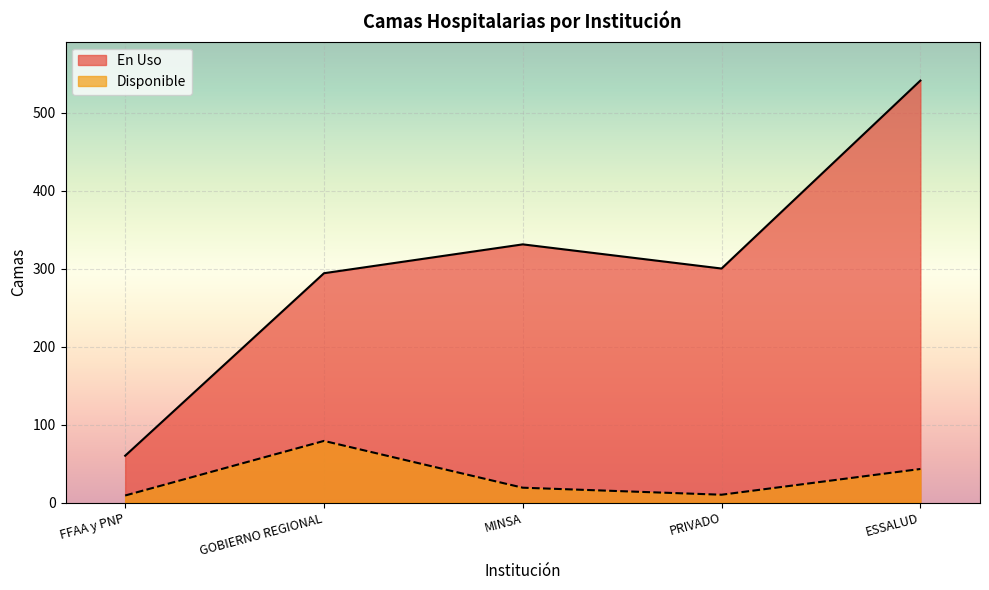

True or false: En Uso and Disponible intersect in this chart.

False